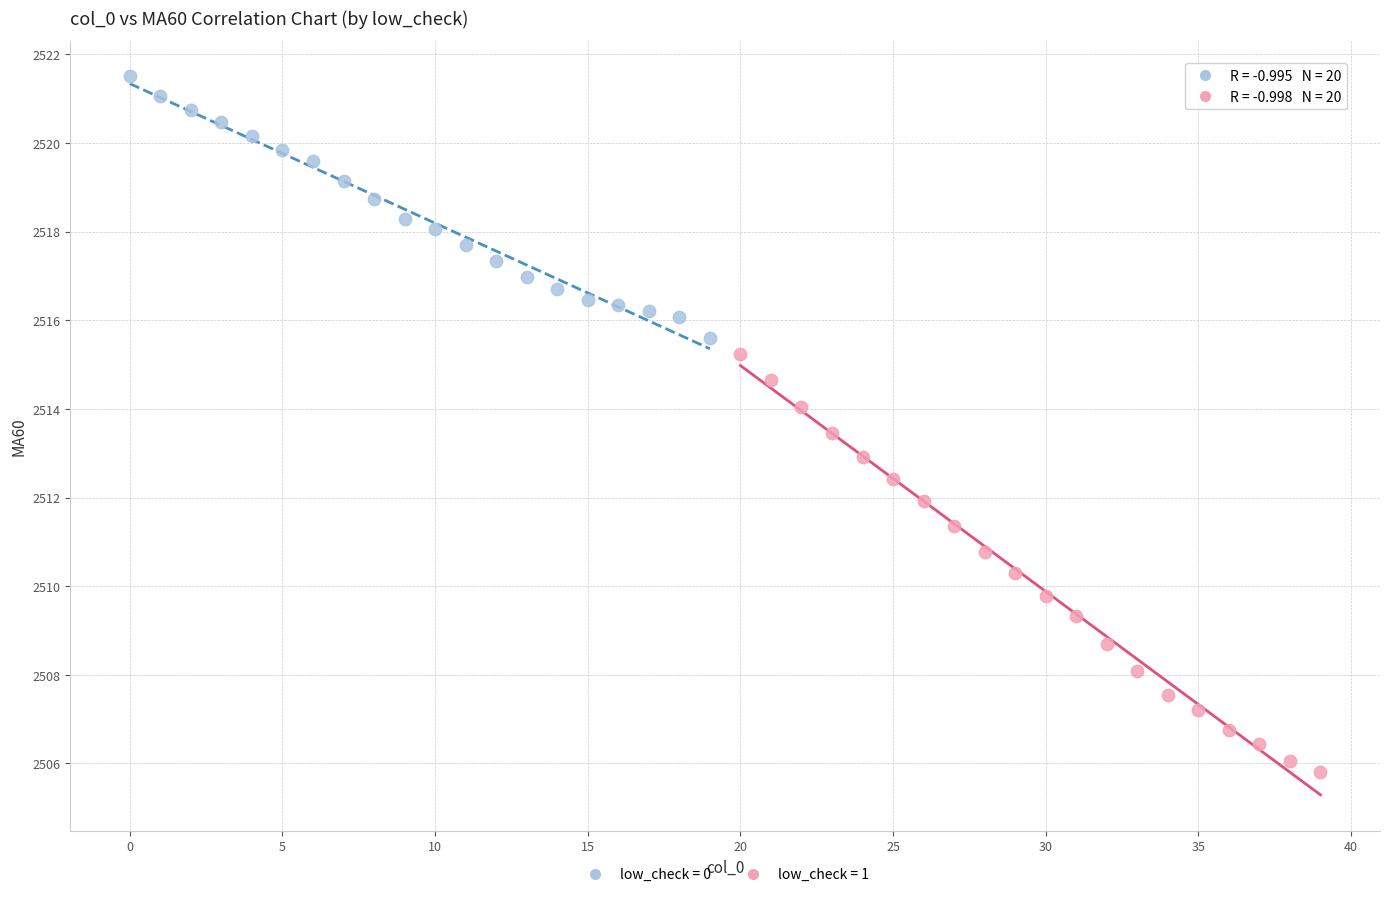

Which series contains the lowest Y value?

low_check = 1